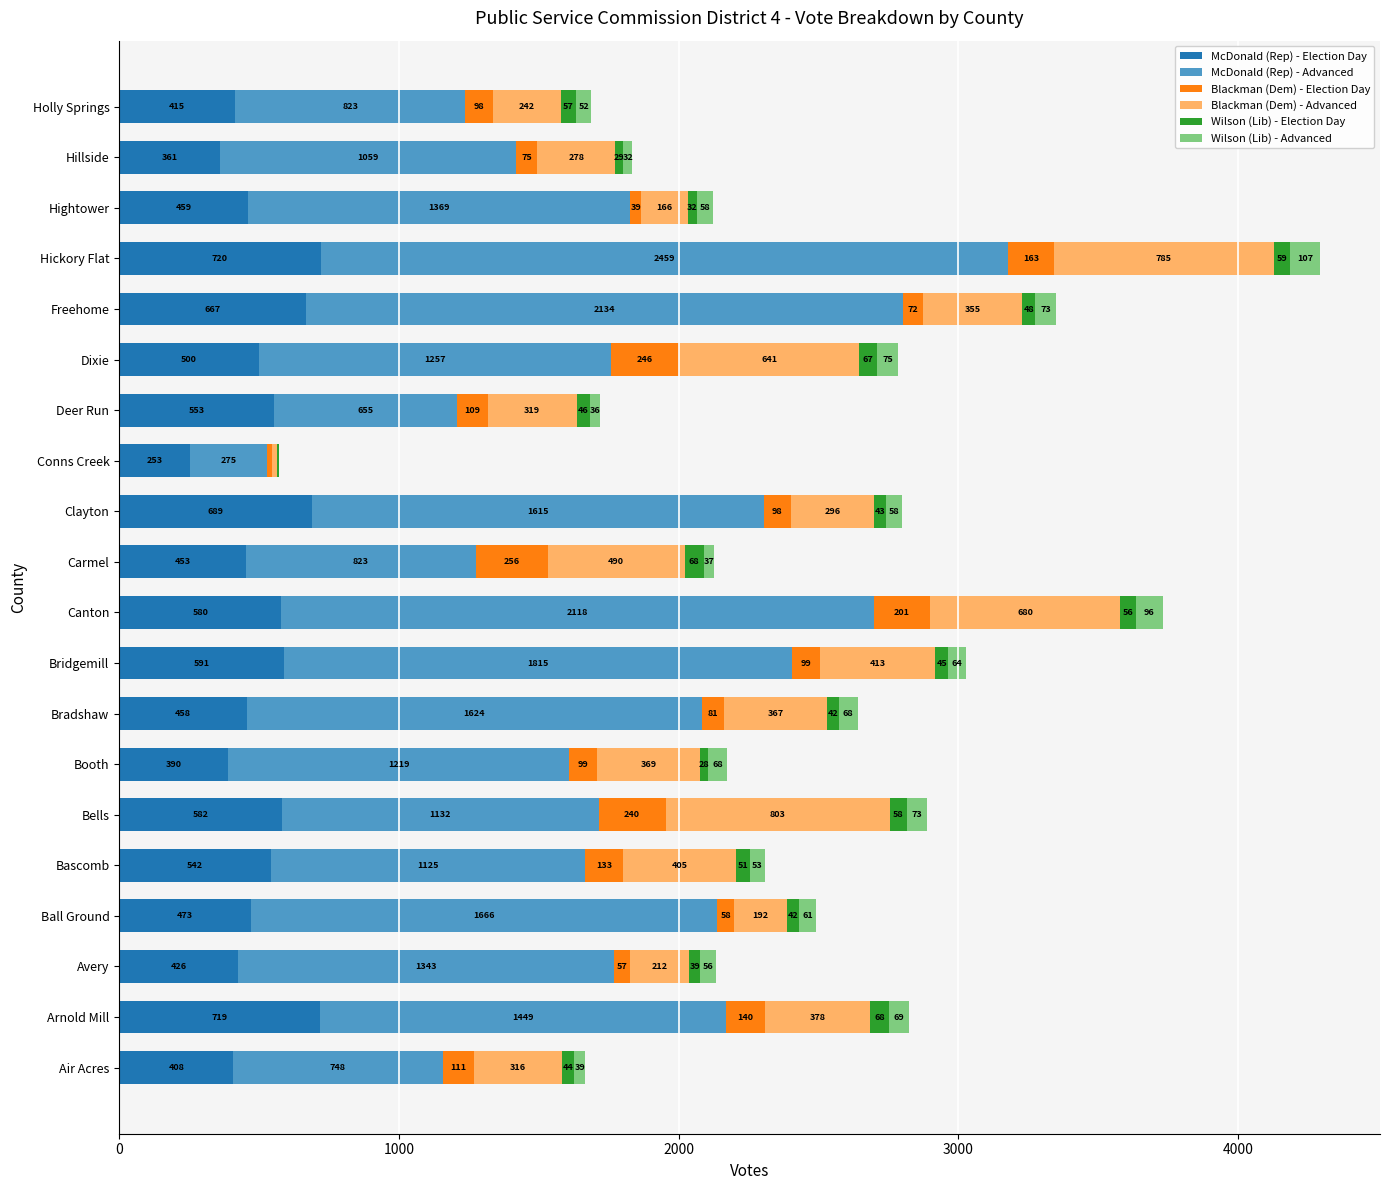

What is the maximum value for McDonald (Rep) - Election Day?

720